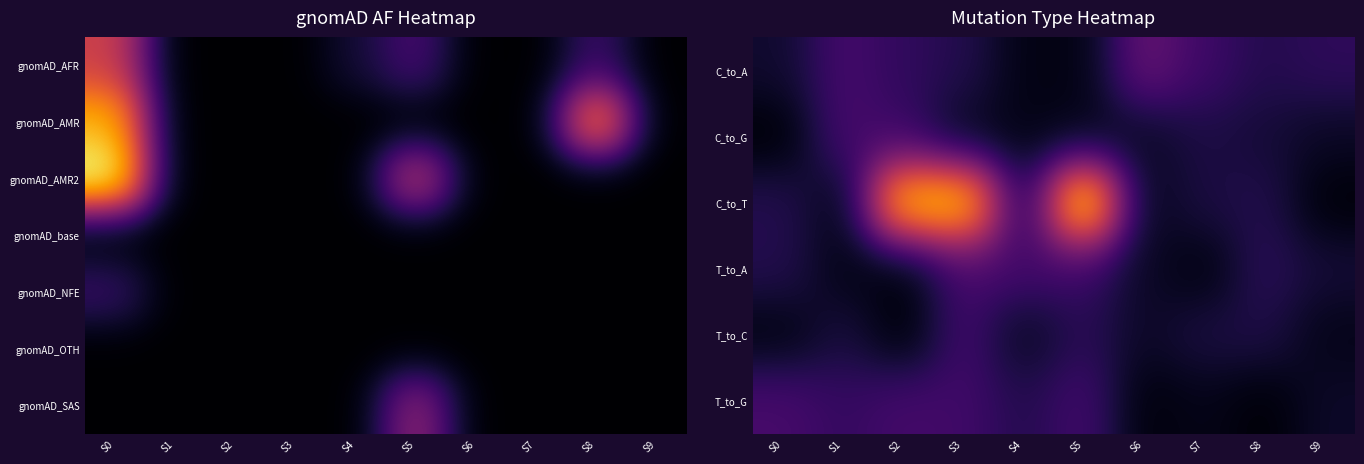

Which series has the largest total across all categories?

C_to_T